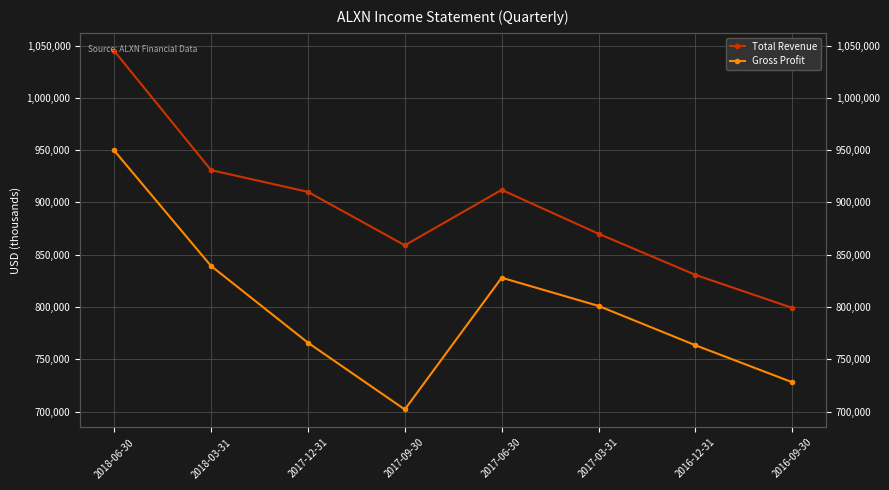

What is the difference between the highest and lowest values at 2017-09-30?

157000